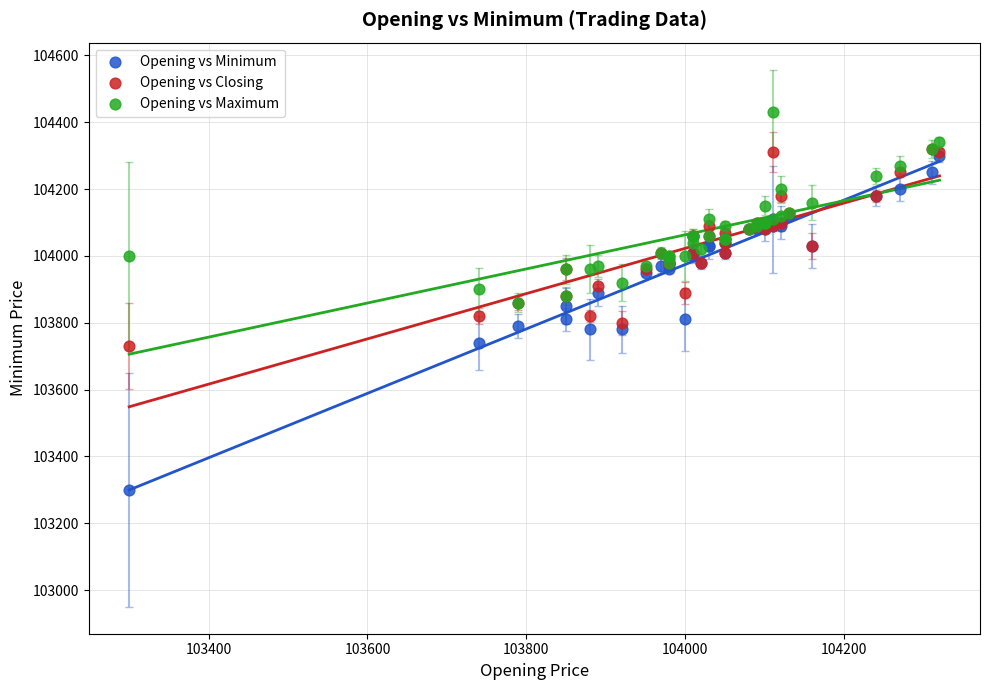

What are all the series names shown in the legend?

Opening vs Minimum, Opening vs Closing, Opening vs Maximum